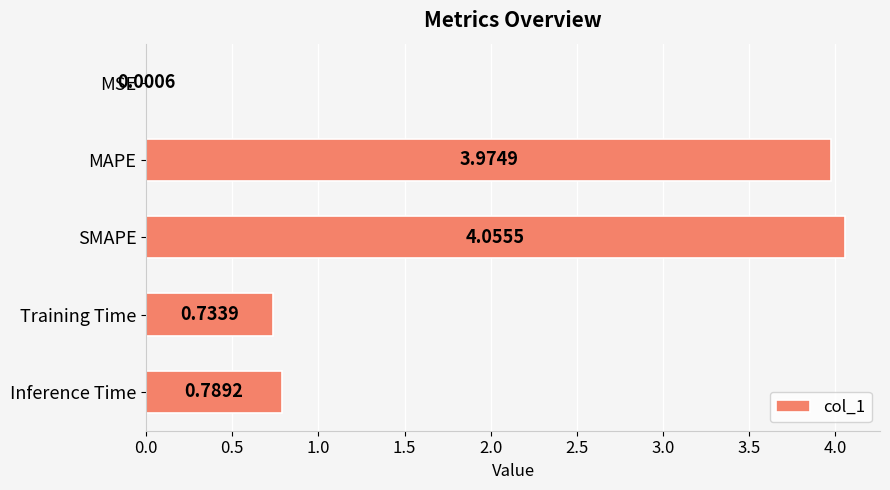

What is the sum of all values?

9.6